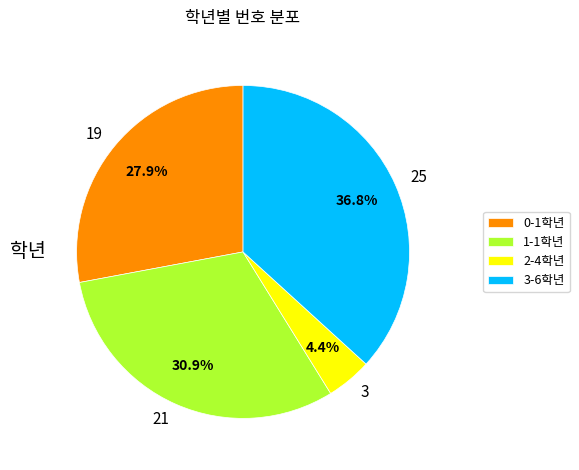

Combined, do 2-4학년 and 3-6학년 account for over 50%?

No